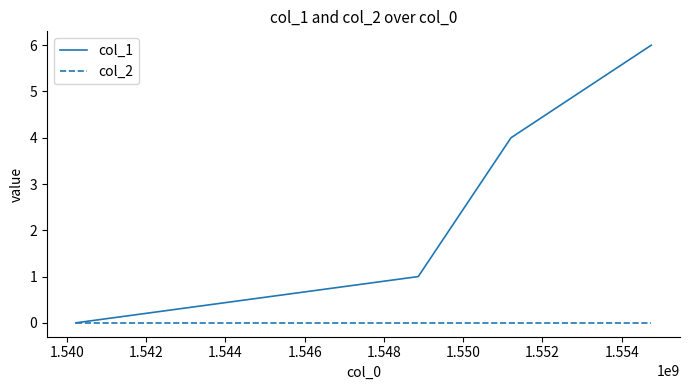

Does the chart display data point markers on the line(s)?

No